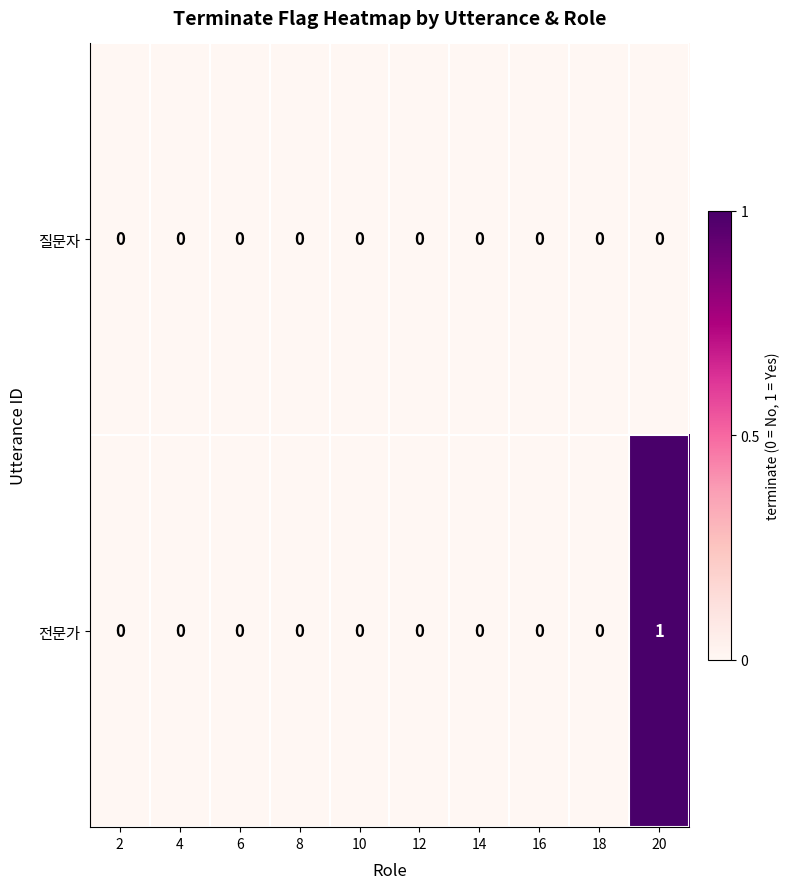

List the series in order of their overall mean, highest first.

전문가, 질문자